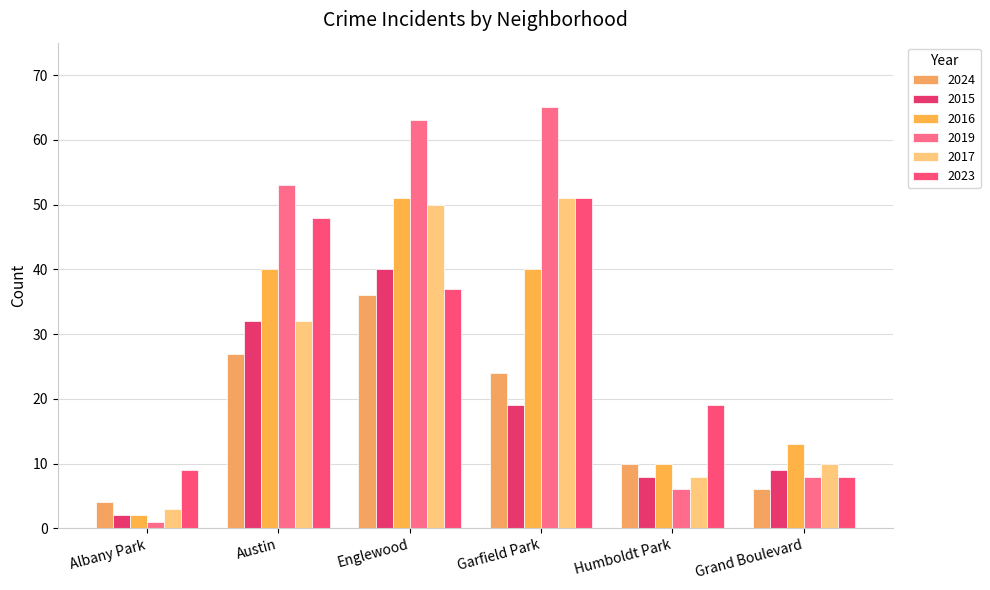

What is the difference between the maximum and second lowest values in the 2016 series?

41